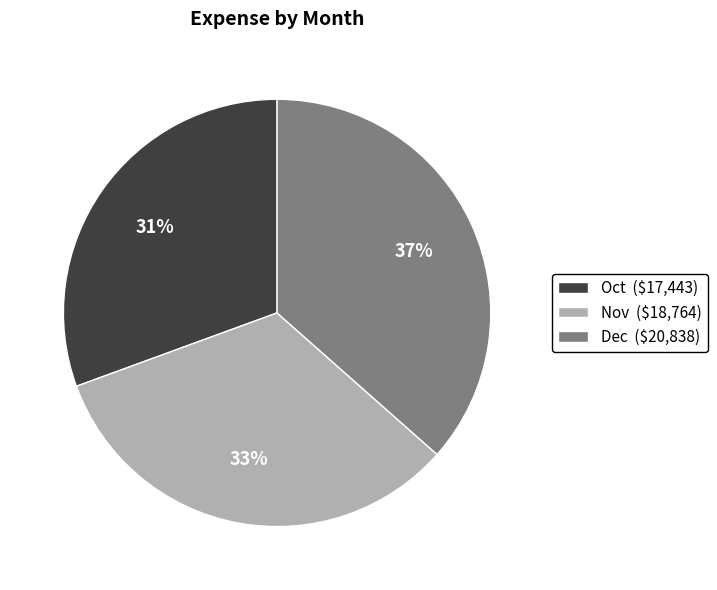

What percentage is the Dec slice, to the nearest percent?

37%